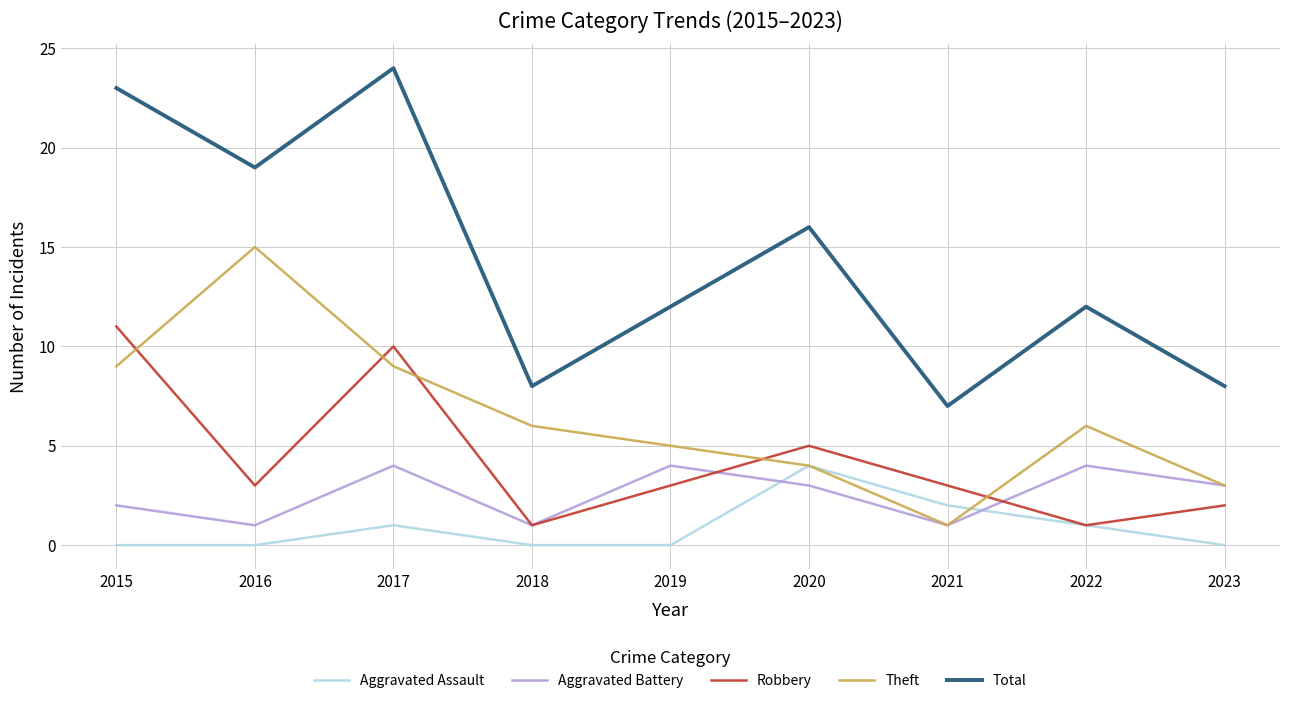

Reading left to right, extract all data points from this chart.

Aggravated Assault: 0	0	1	0	0	4	2	1	0
Aggravated Battery: 2	1	4	1	4	3	1	4	3
Robbery: 11	3	10	1	3	5	3	1	2
Theft: 9	15	9	6	5	4	1	6	3
Total: 23	19	24	8	12	16	7	12	8